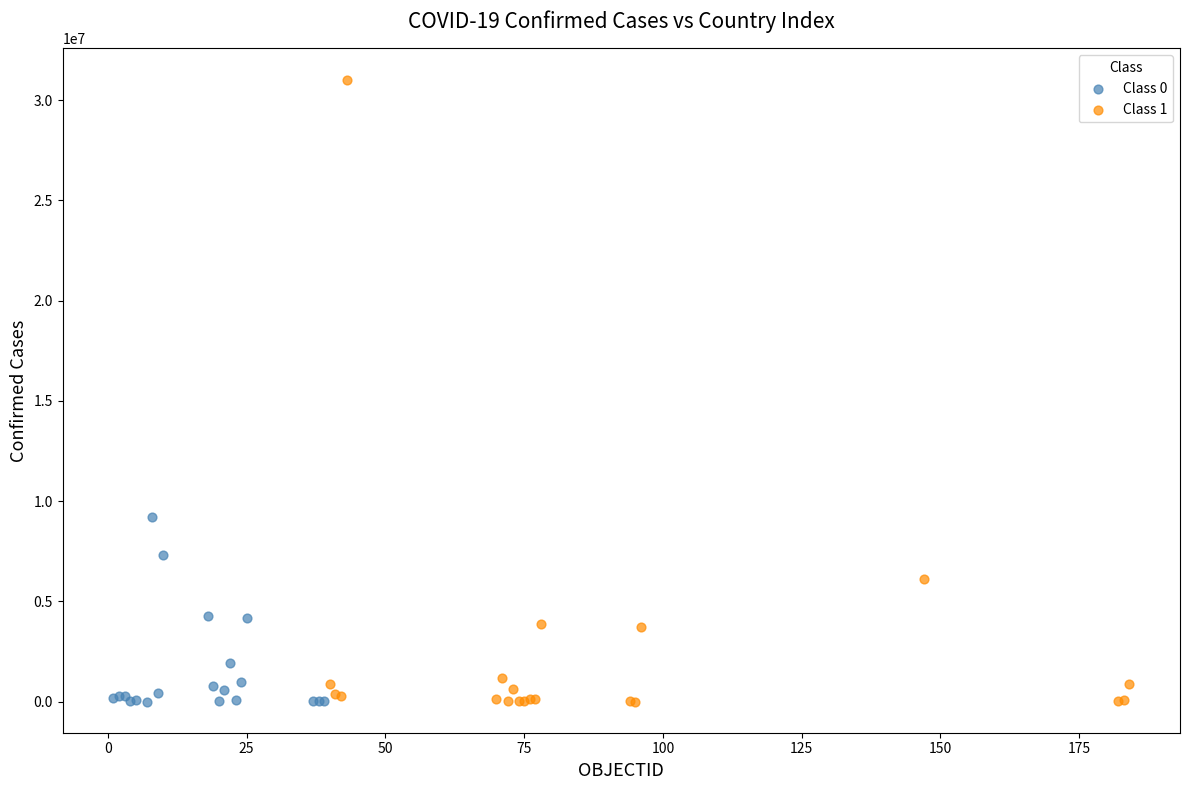

What are all the series names shown in the legend?

Class 0, Class 1